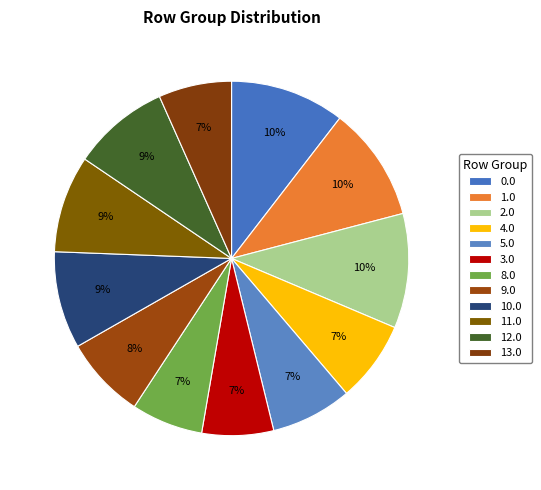

How many slices are in this pie chart?

12